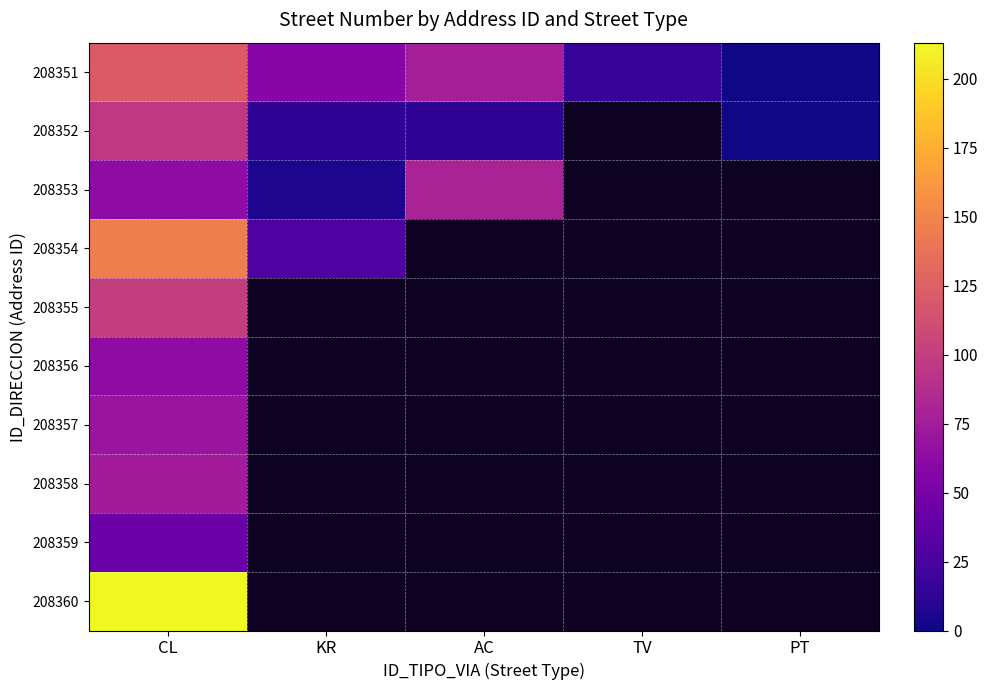

Which series has the widest spread of values?

208360